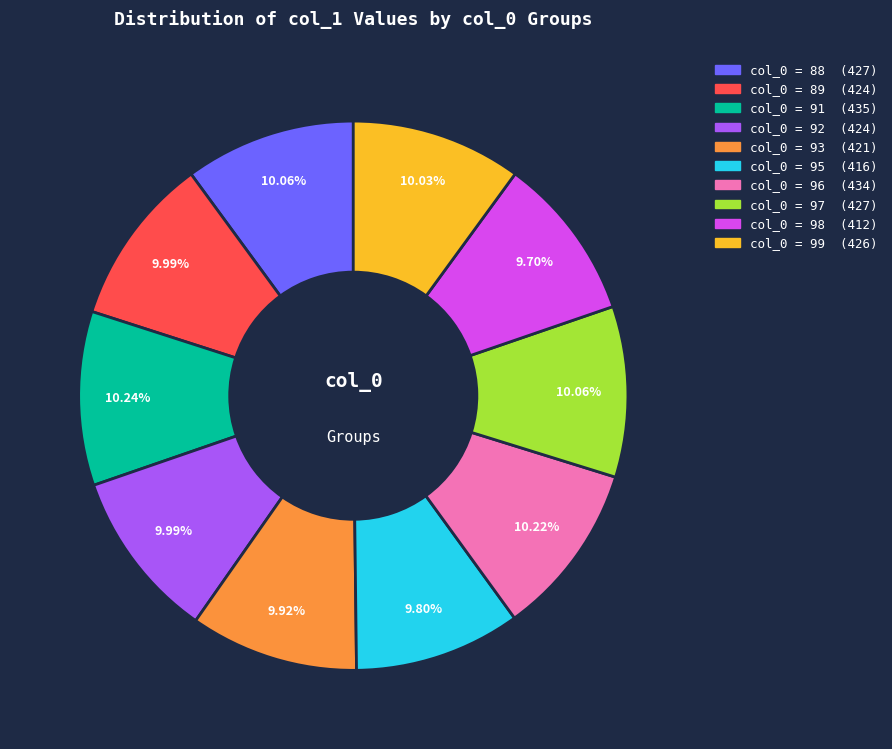

Does any single category account for the majority?

No